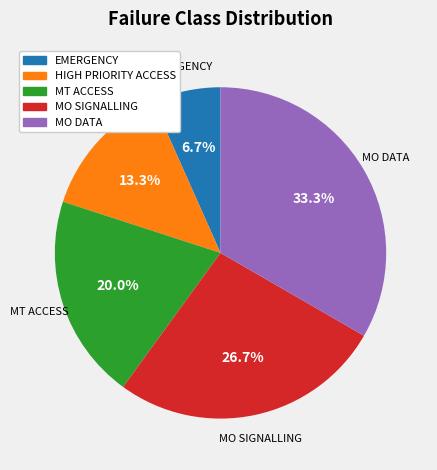

Is there any slice that represents more than half of the pie?

No